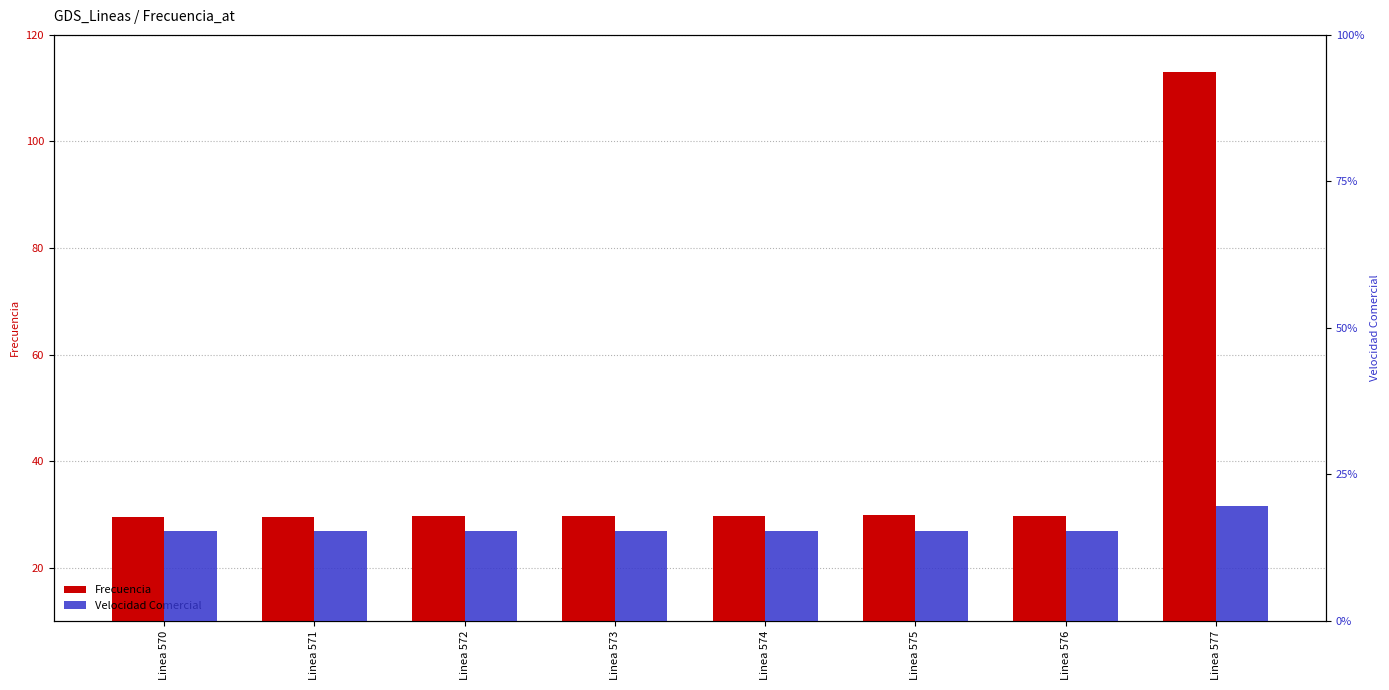

What is the value of the Velocidad Comercial bar at the 1st from the left?

15.3